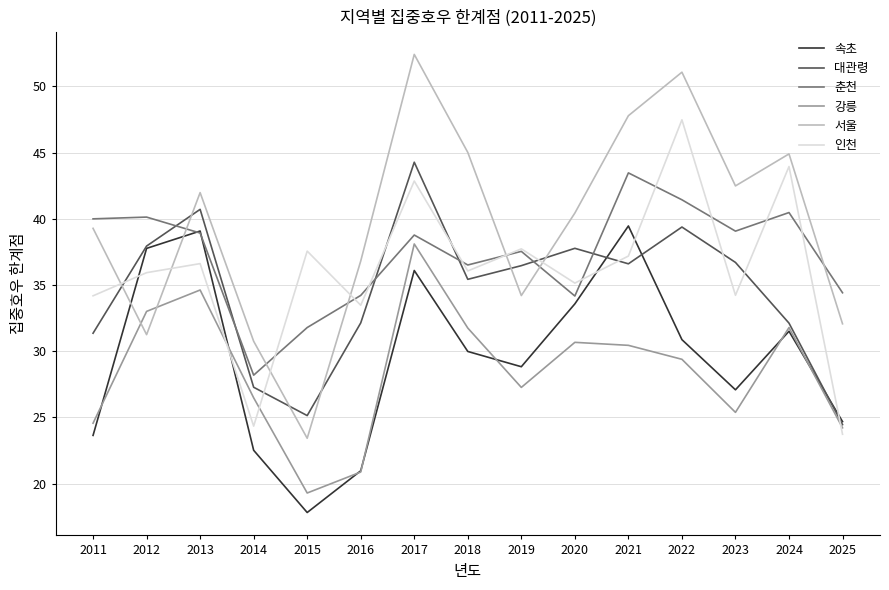

Where is 인천 nearest to the value 35?

2020